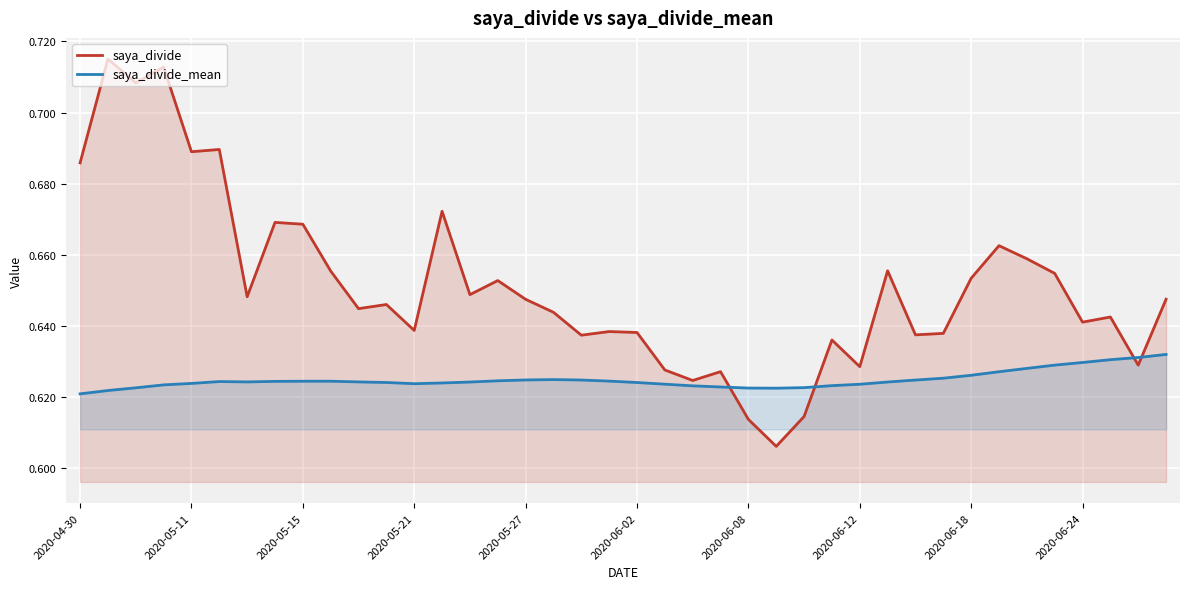

What is the total value across all series at 33?

1.3